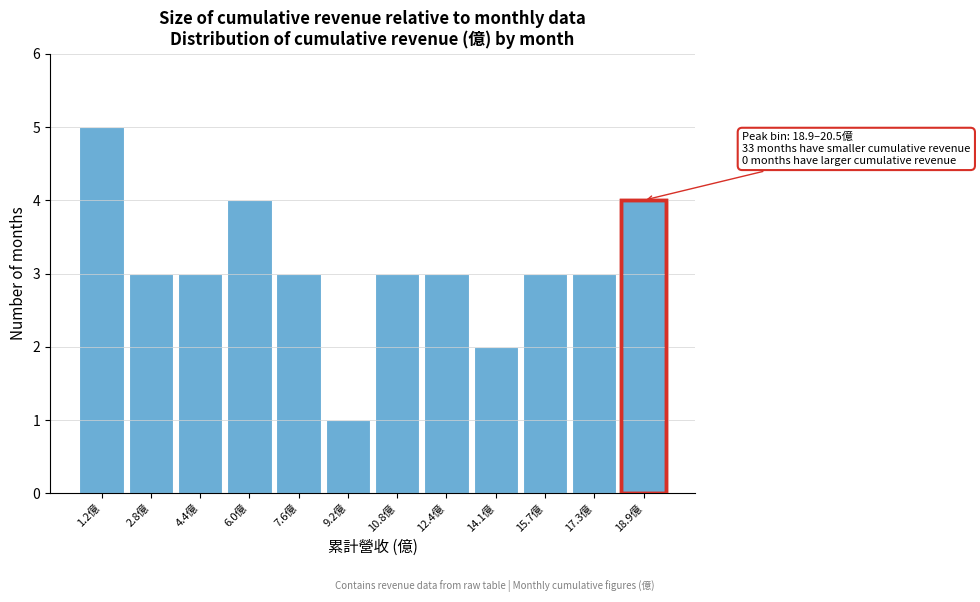

Reading left to right, transcribe all the data shown in this chart.

5	3	3	4	3	1	3	3	2	3	3	4